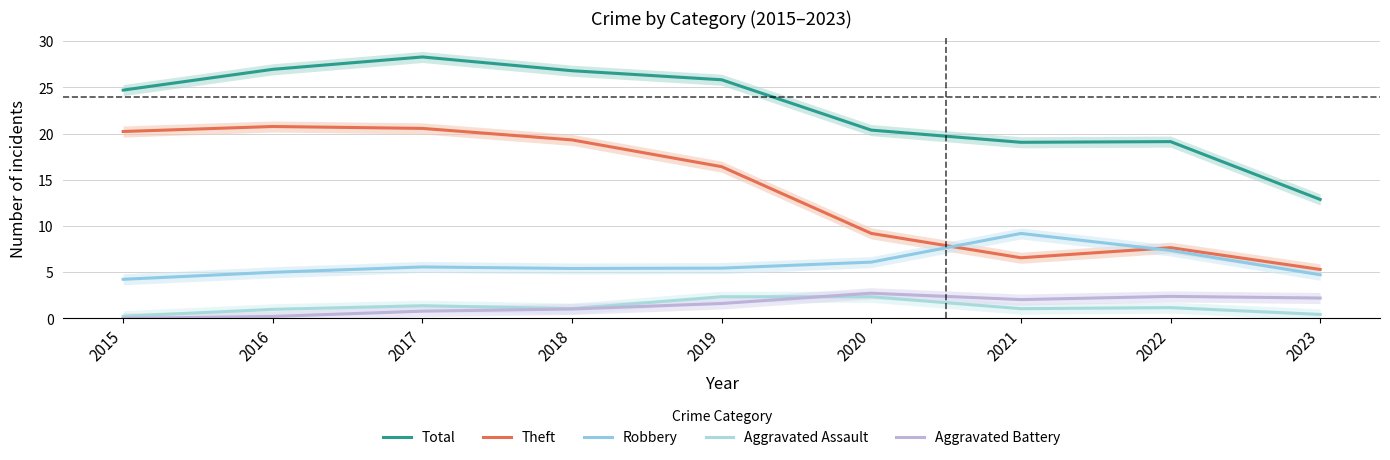

Where is Total nearest to the value 20?

2020